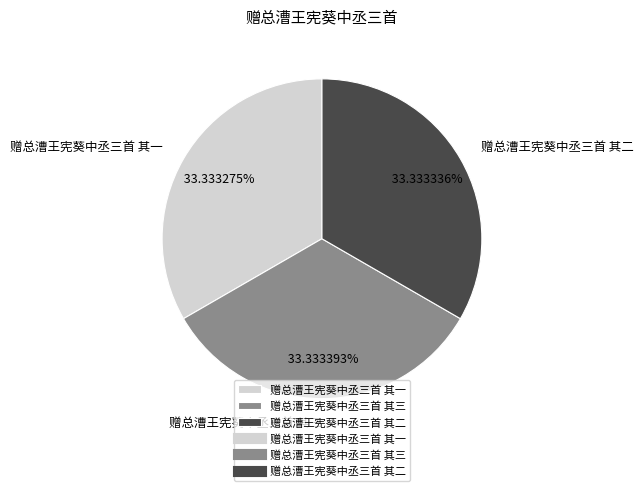

The 赠总漕王宪葵中丞三首 其三 slice represents 41% of the pie. True or false?

False